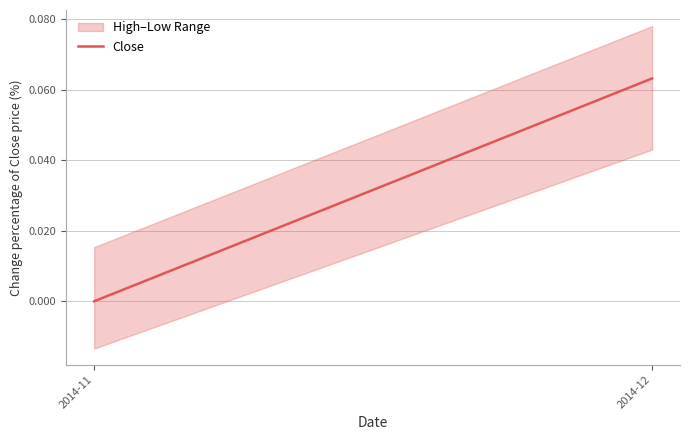

Reading left to right, what are all the values shown in this chart?

2014-11=0.0	2014-12=0.1